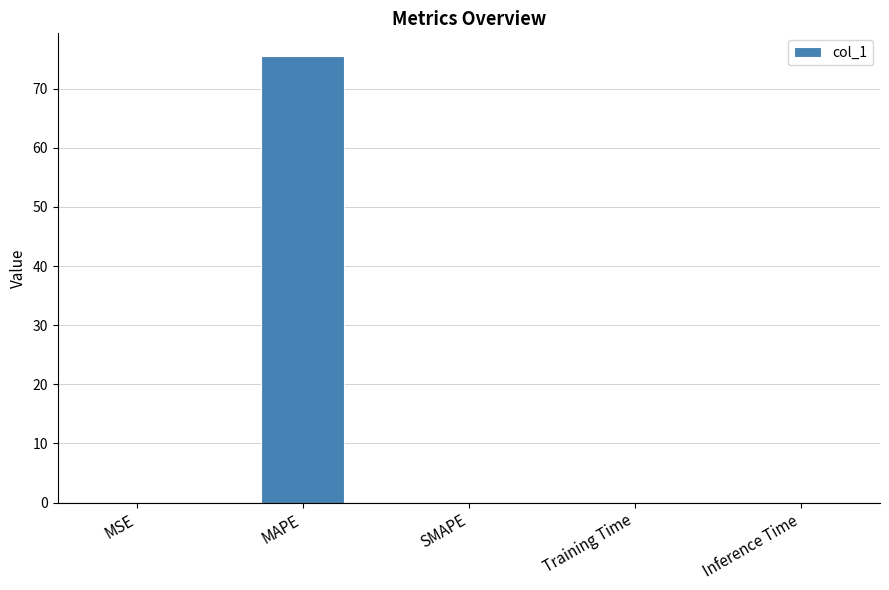

Which label corresponds to the largest value in the chart?

MAPE